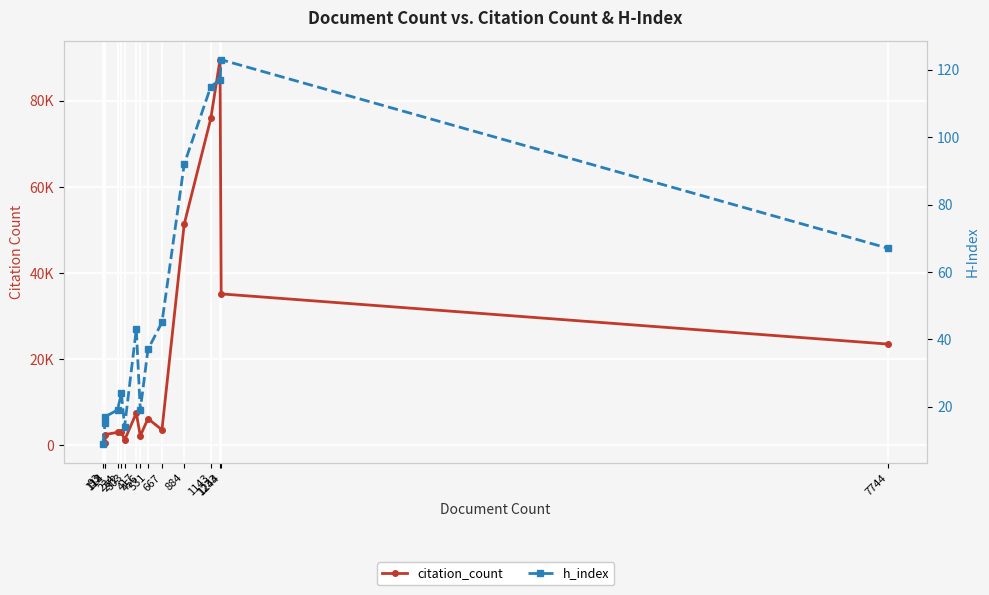

How many data points in h_index are above 37?

7